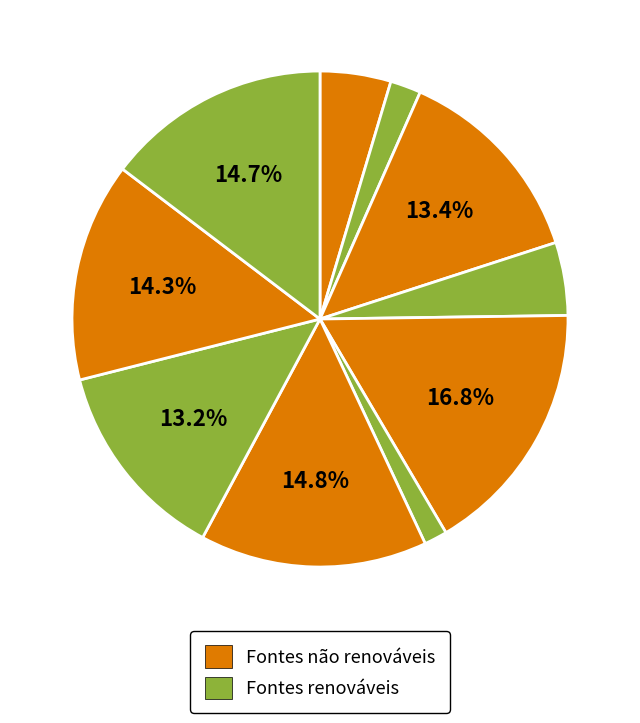

How many segments does this pie chart have?

10